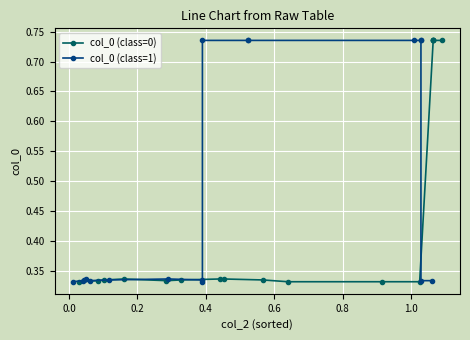

True or false: col_0 (class=0) has a value of 0.2 at 8.

False